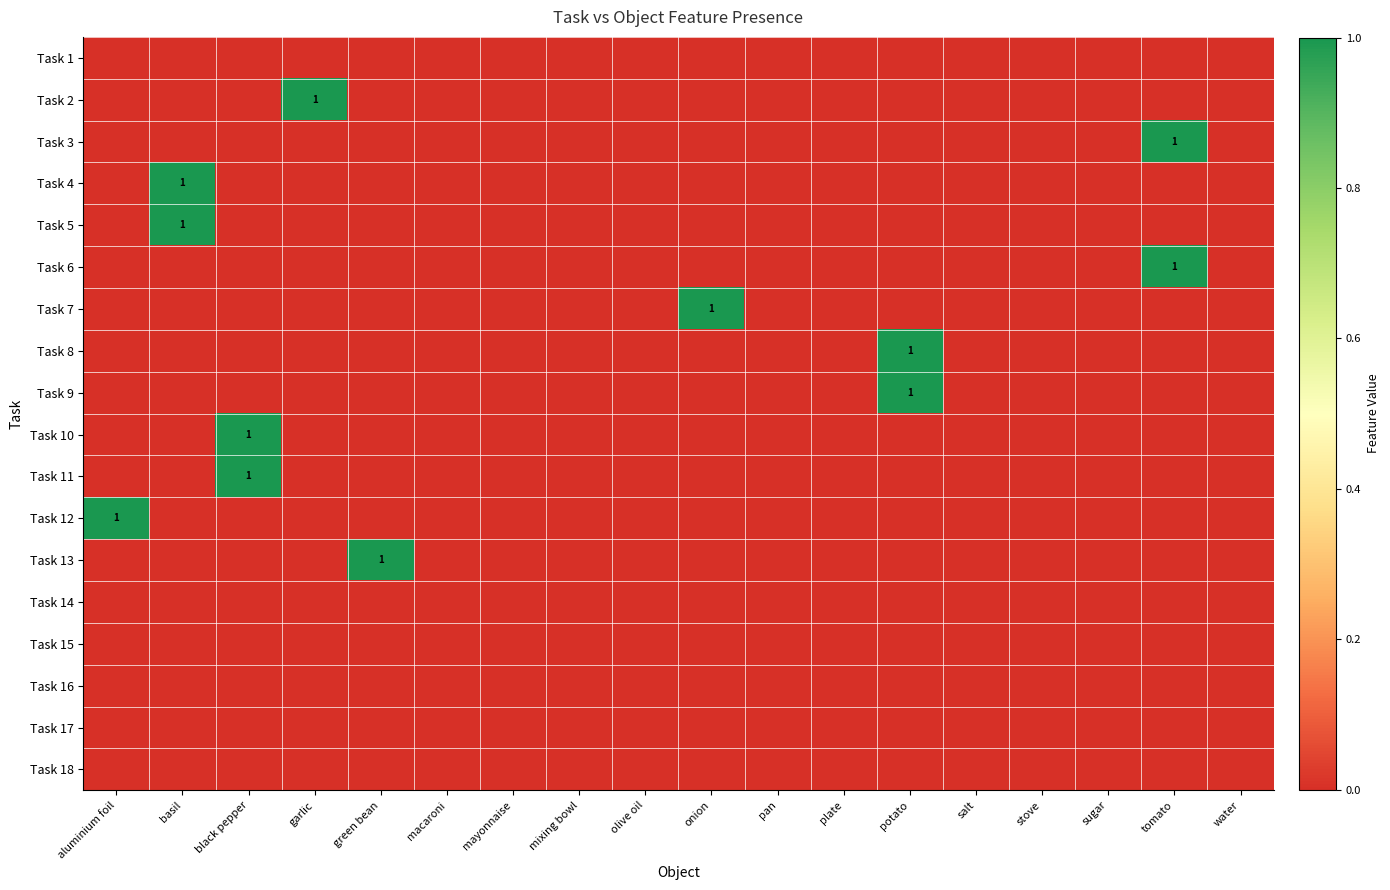

Is the value of Task 4 at macaroni greater than the value of Task 5 at salt?

No